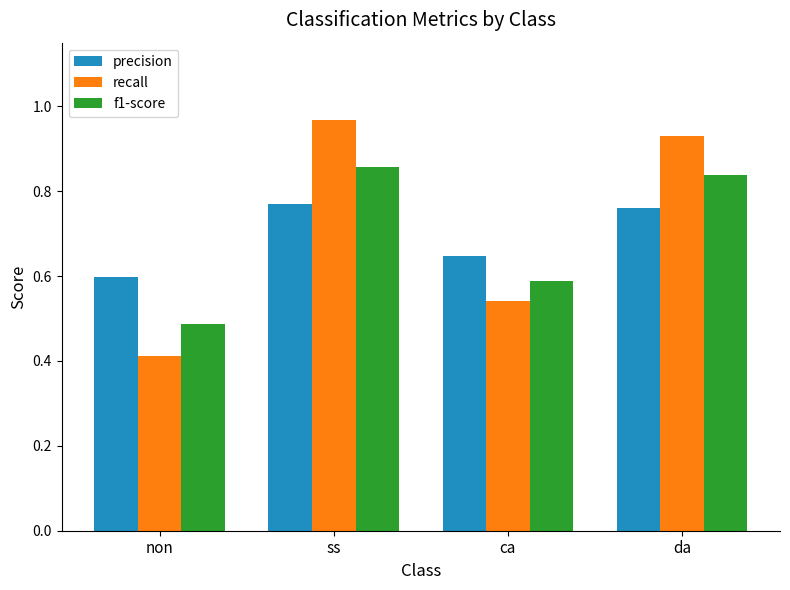

What is the average value of the f1-score series?

0.7